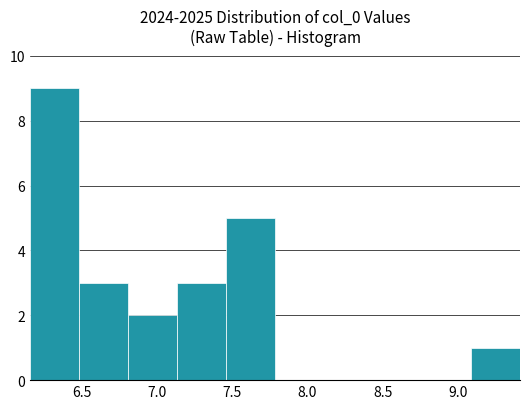

Over which range of the x-axis is the bar tallest?

6.15 to 6.50